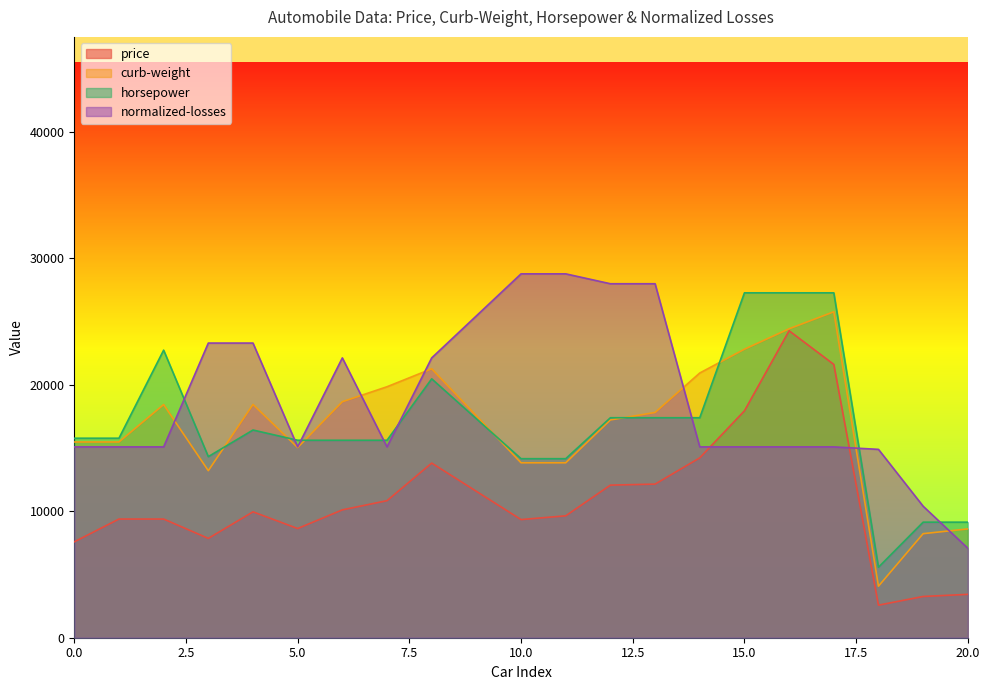

Does the chart display data point markers on the line(s)?

No